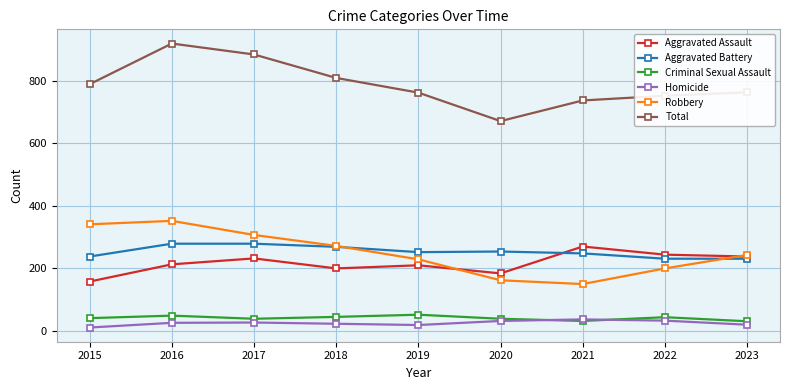

The value of Aggravated Battery at 2022 is 63. True or false?

False